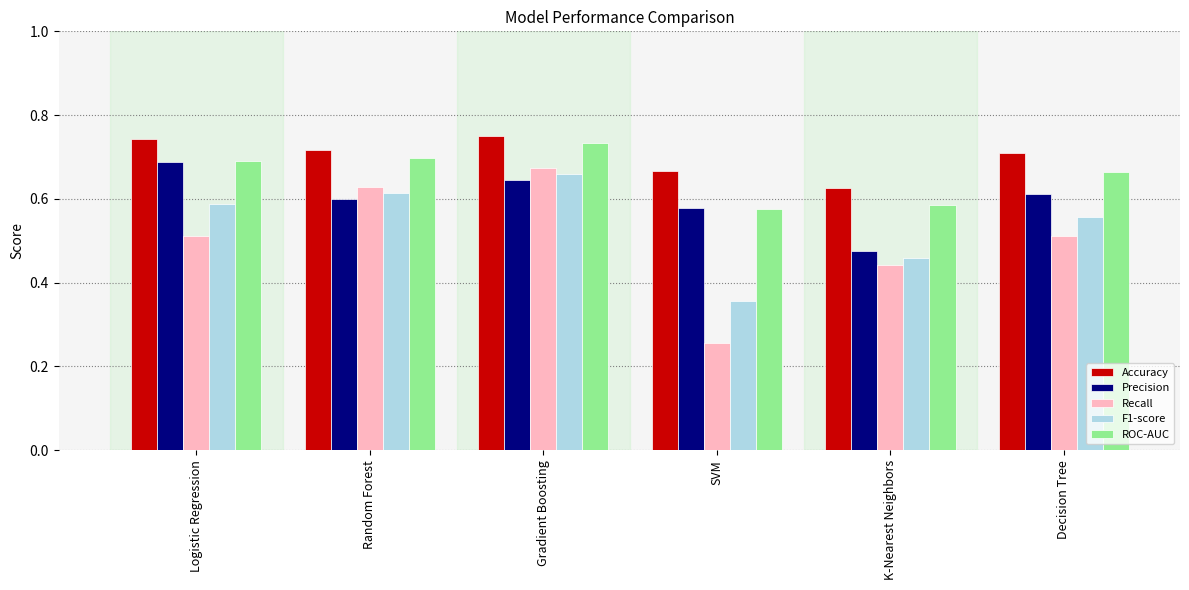

Rank the series by their maximum value, from highest to lowest.

Accuracy, ROC-AUC, Precision, Recall, F1-score